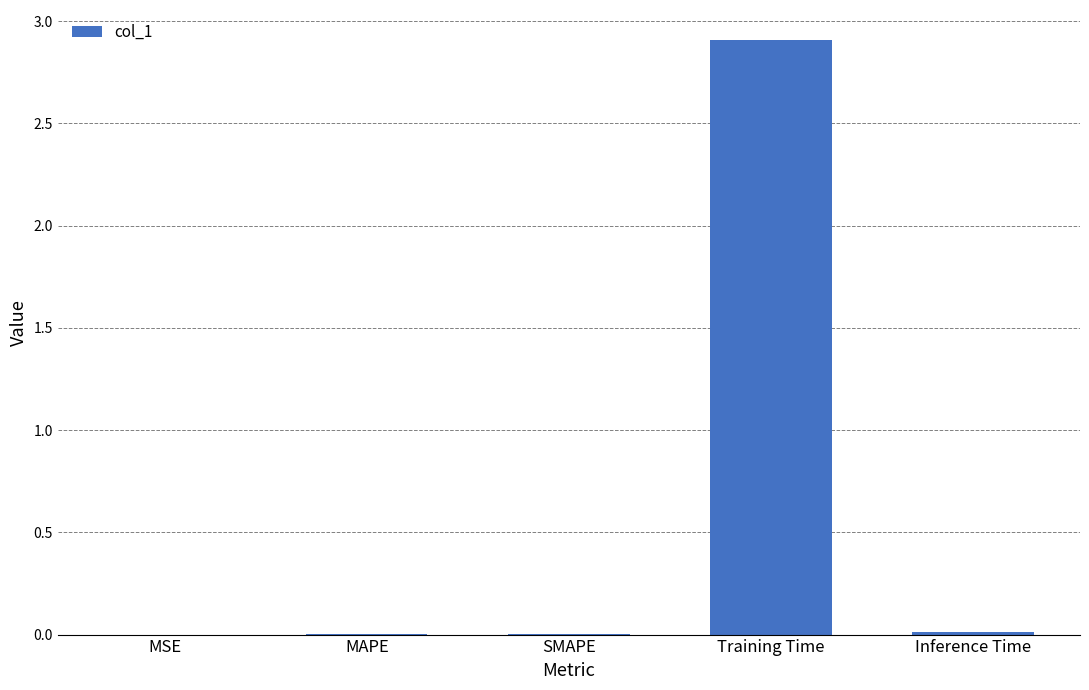

The value at Inference Time is 0.0. True or false?

True